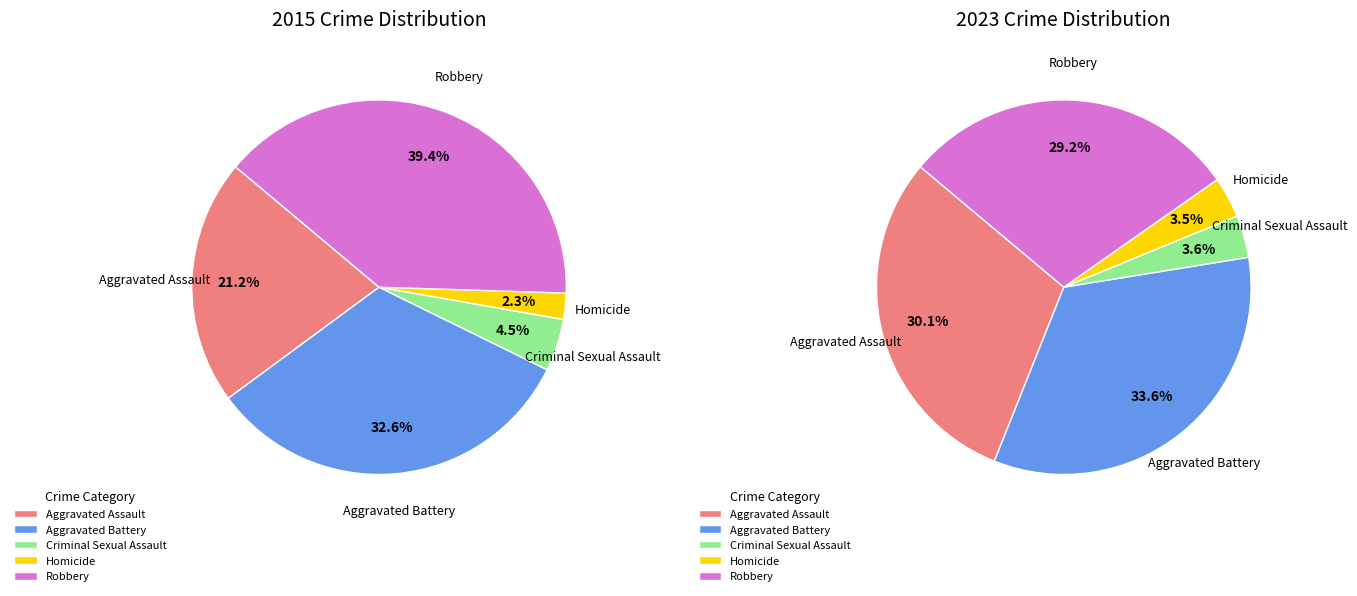

How many segments does this pie chart have?

5